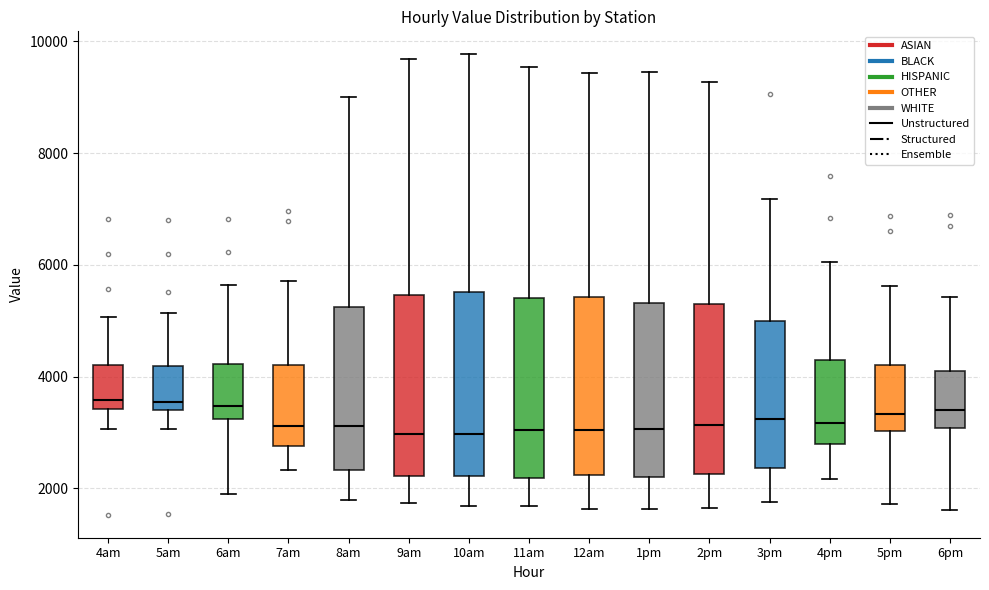

Where does the median line of the box for 4pm sit on the y-axis? The values are not printed on the chart, so give them approximately, as read against the axis.

3200